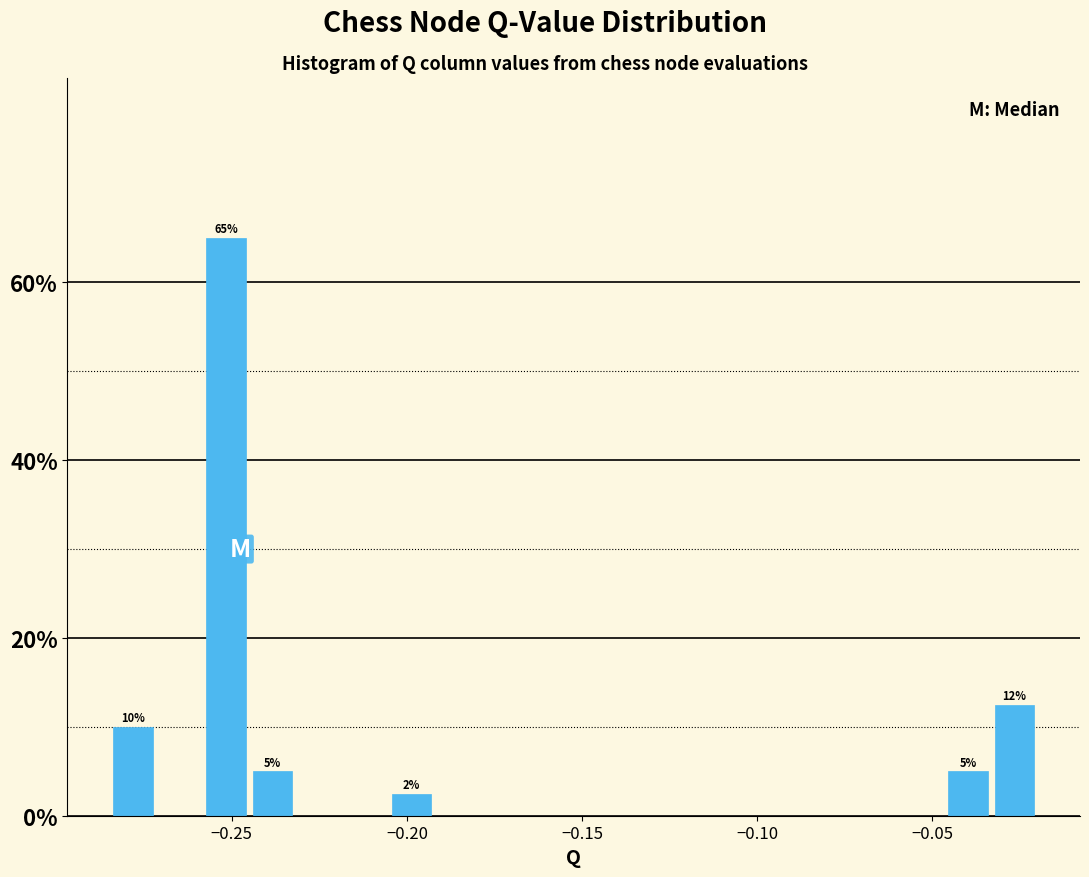

Read against the x-axis, roughly where is the centre of the tallest bar?

-0.250